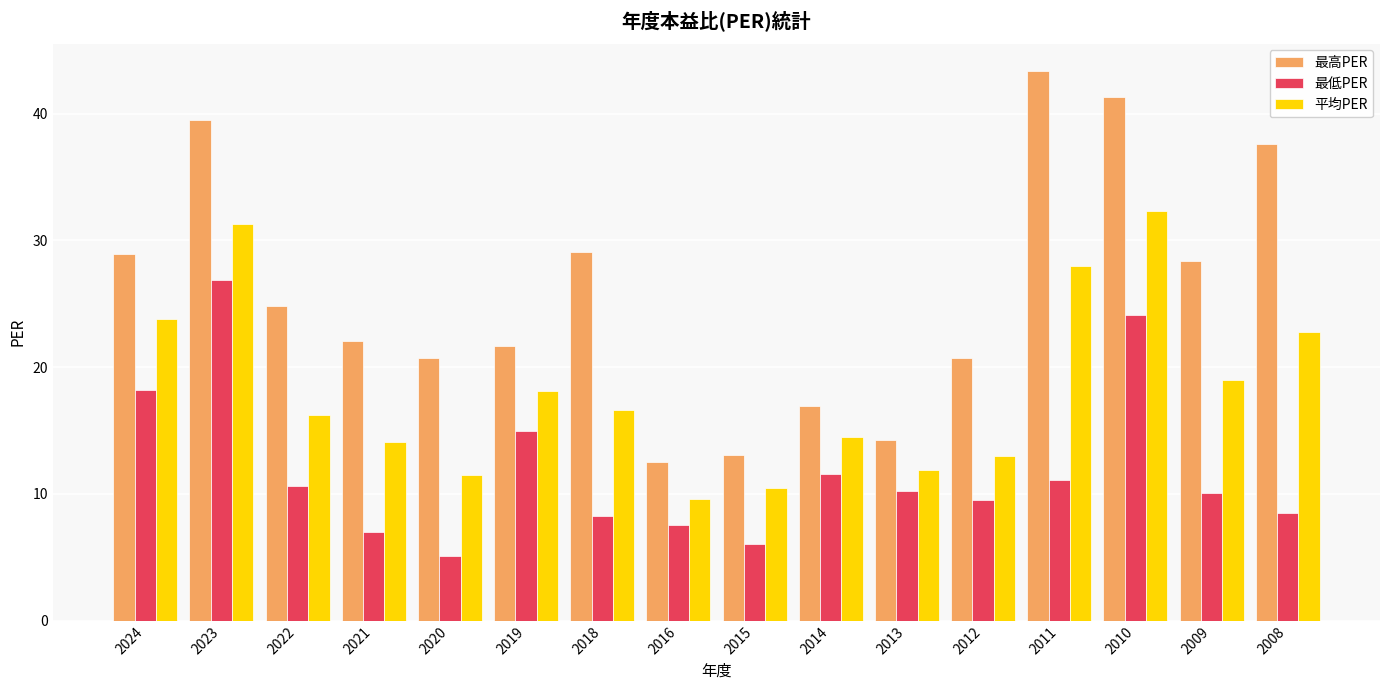

Does the chart contain stacked bars?

No